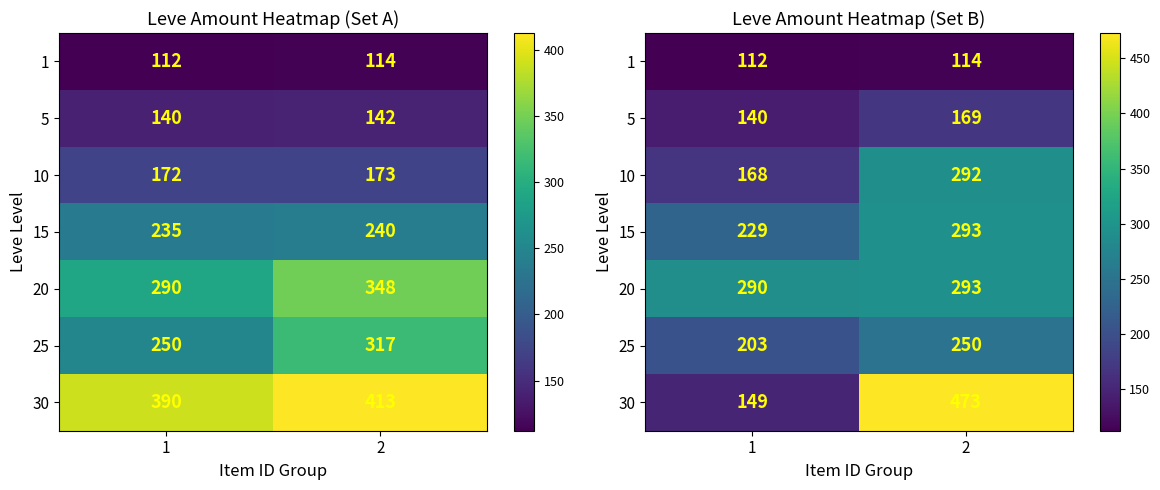

At how many categories does at least one series exceed 168?

2